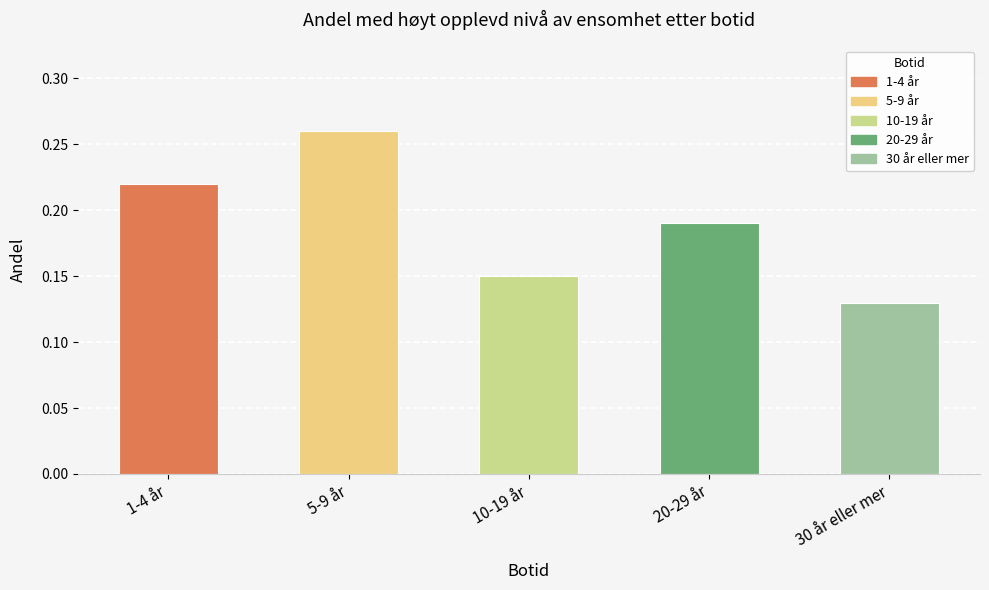

Which label corresponds to the largest value in the chart?

5-9 år